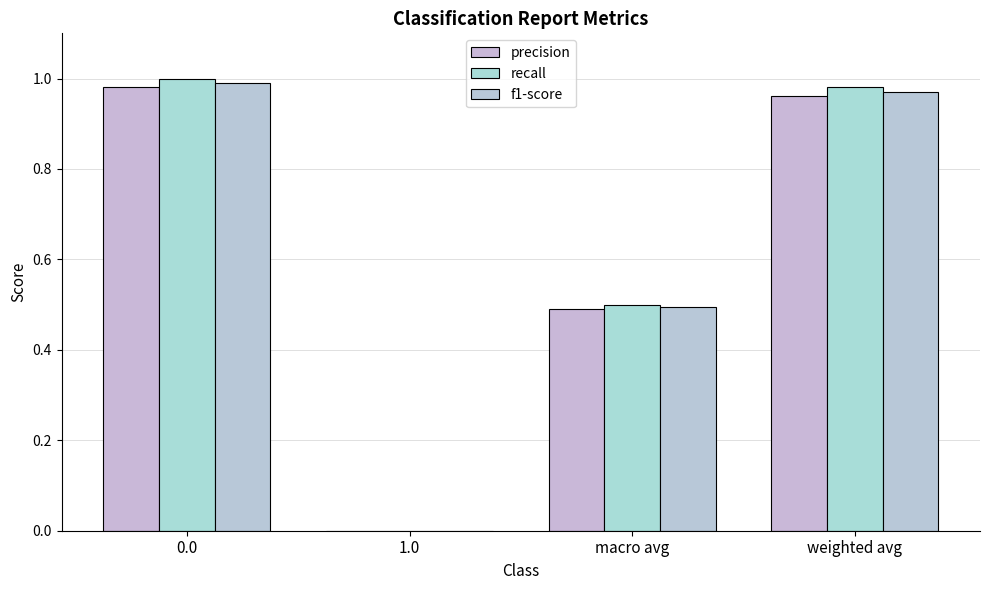

What is the average value of the f1-score series?

0.6